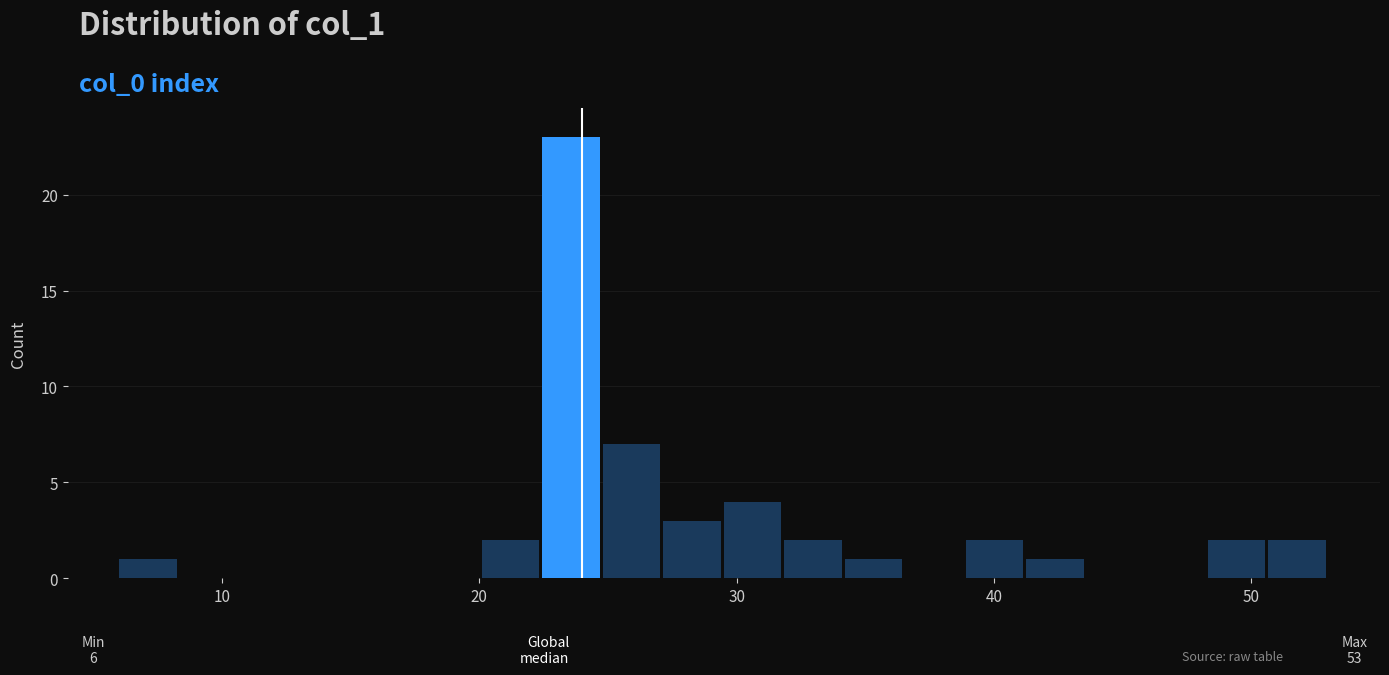

Read against the x-axis, roughly where is the centre of the tallest bar?

24